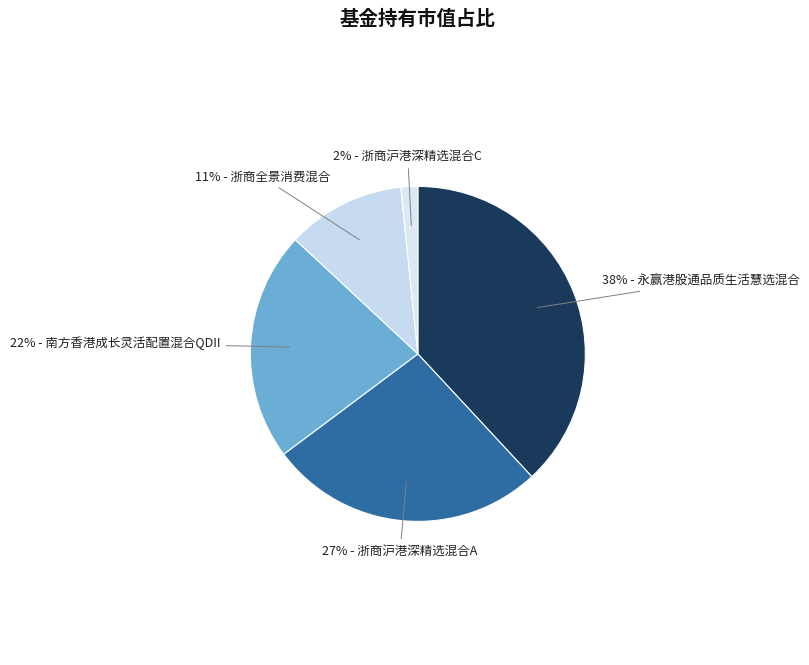

Which category has the smallest portion of the pie?

浙商沪港深精选混合C